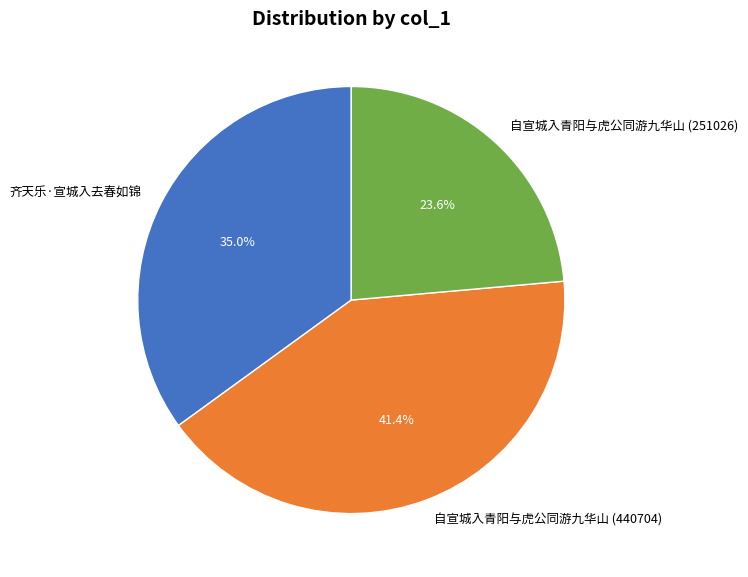

Is it true that 自宣城入青阳与虎公同游九华山 (440704) is 49% of the pie?

False